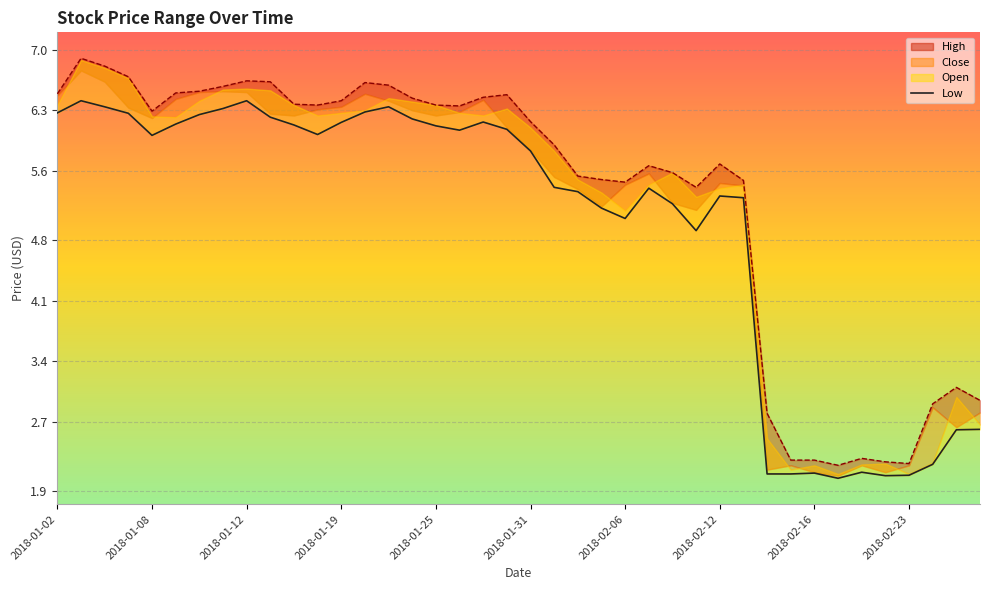

True or false: the data has more than 0 interior local peaks.

True